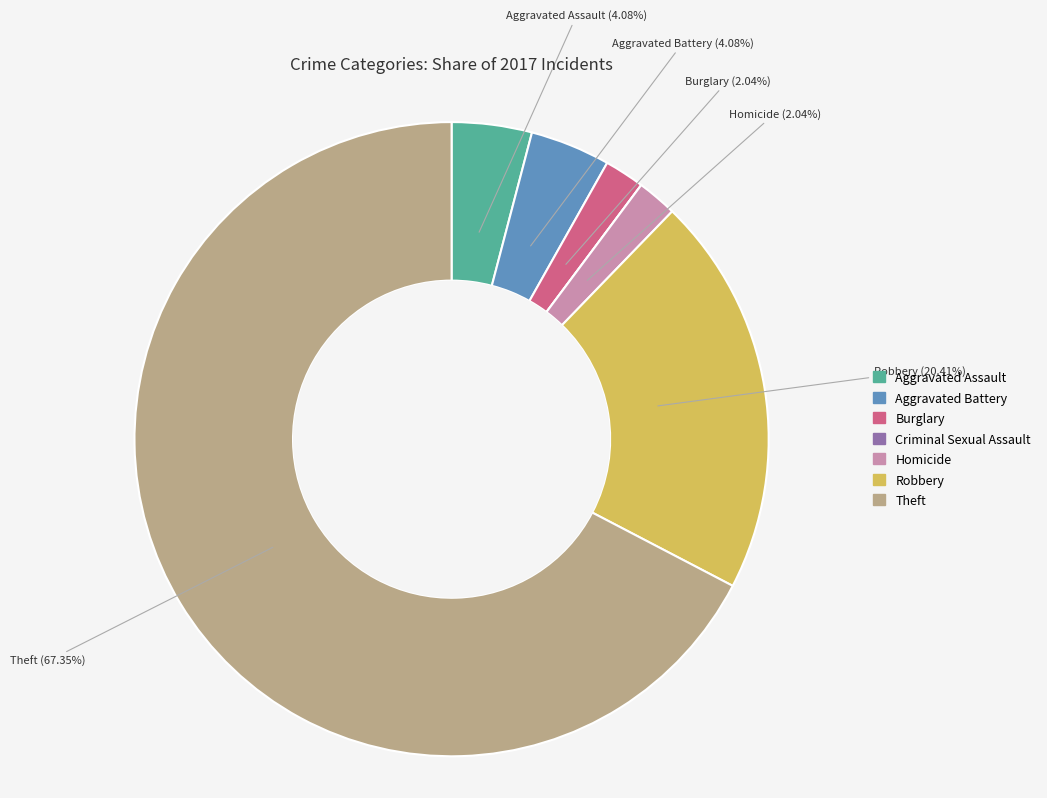

What is the ratio of the value at Homicide to the value at Burglary?

1.0